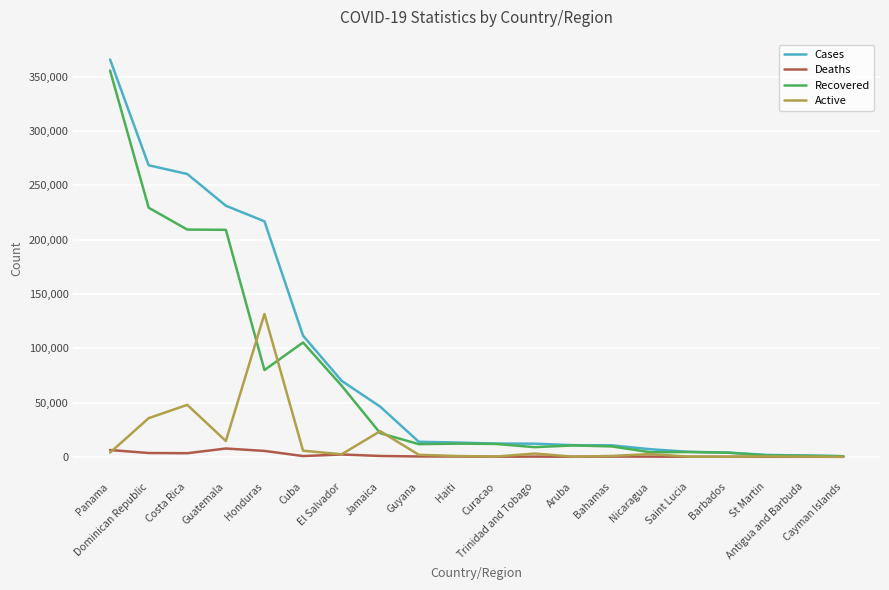

Which series has the widest spread of values?

Cases